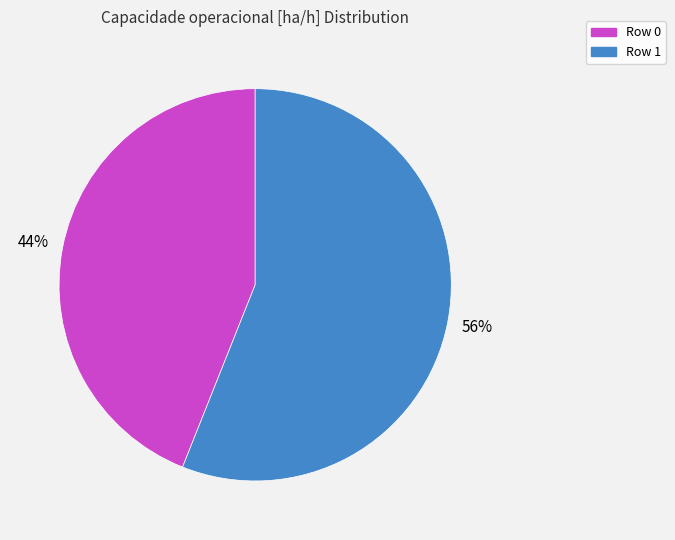

Approximately how many times larger is the value at Row 0 compared to Row 1?

0.8